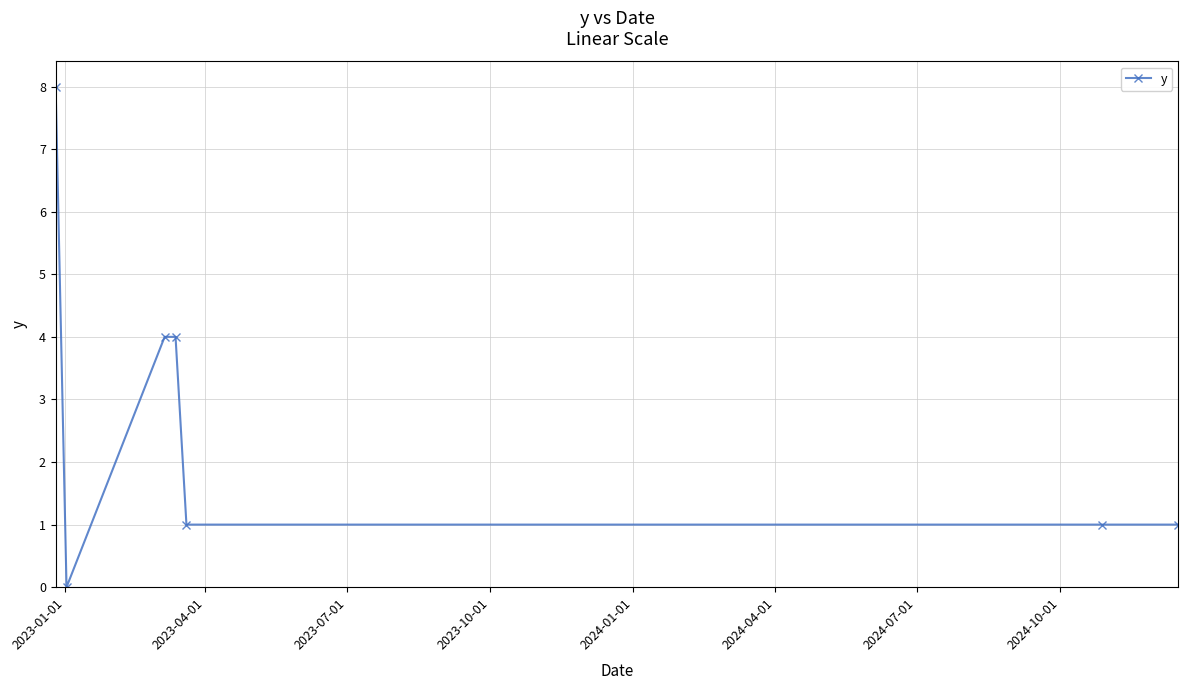

What is the value of the 5th point from the left?

1